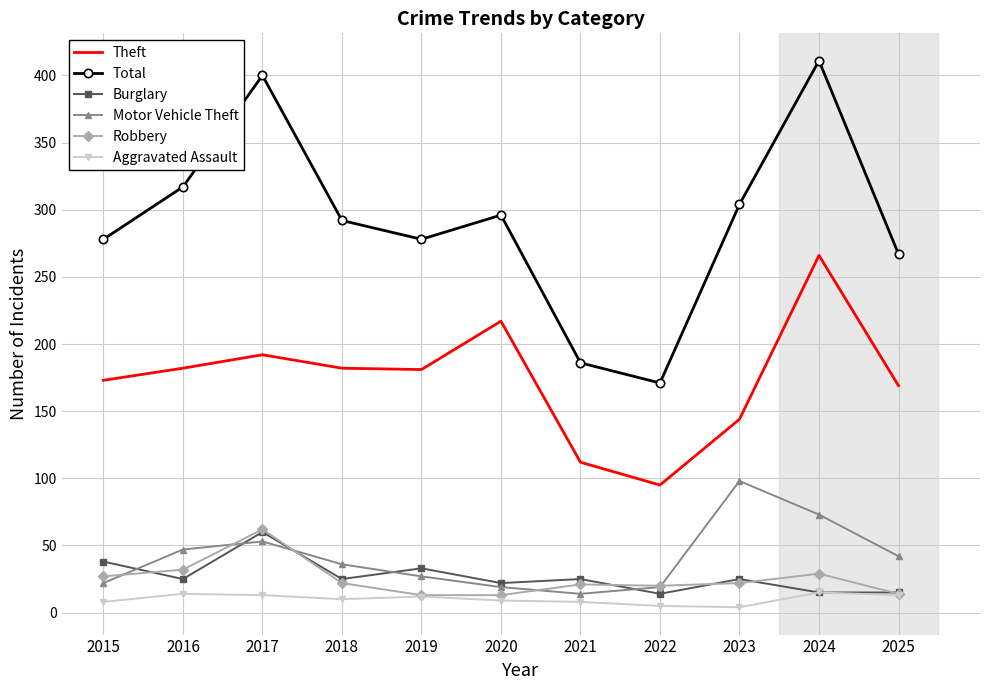

What is the highest value of the Motor Vehicle Theft series?

98